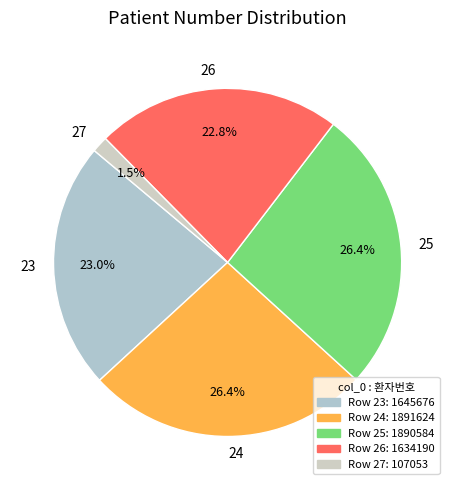

What percentage is NOT represented by 27?

98.5%